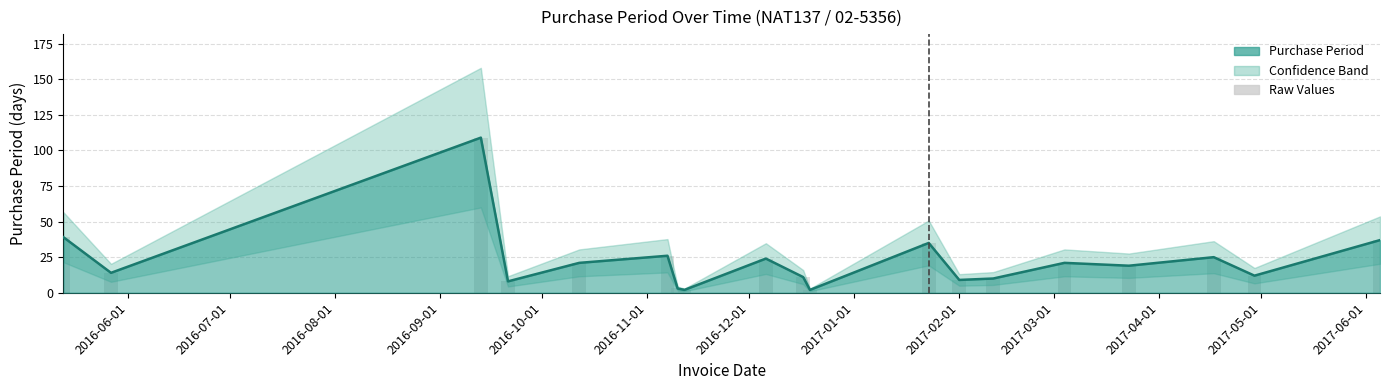

Where is the data nearest to the value 55?

2016-05-13